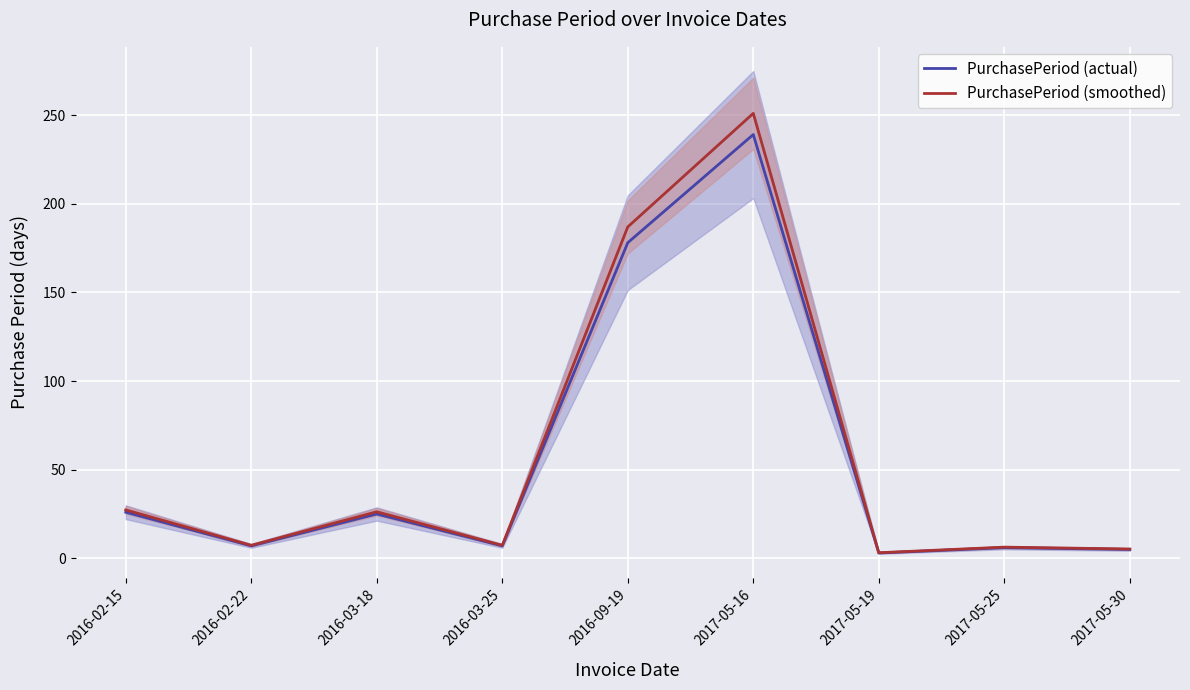

What is the spread (max minus min) of values at 2016-02-22?

0.4